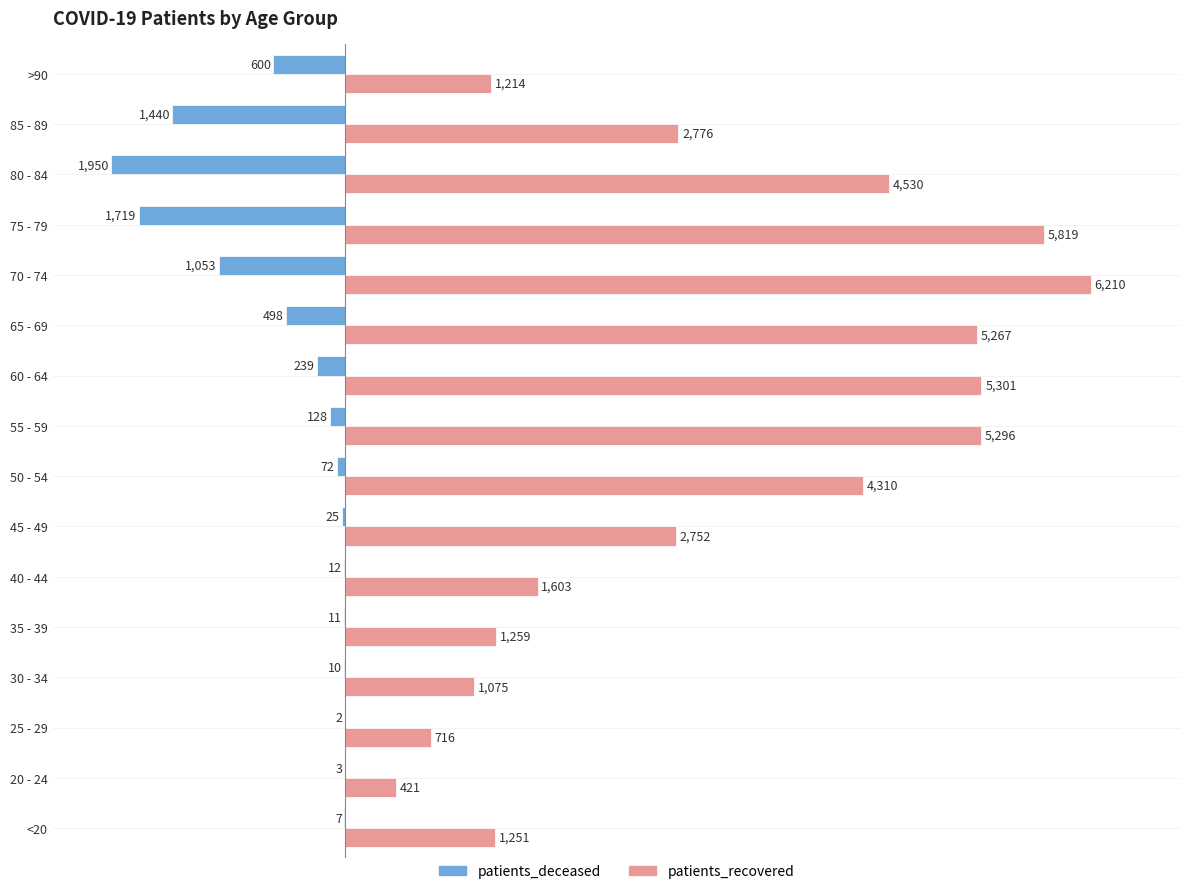

At which label does patients_recovered reach its peak?

70 - 74